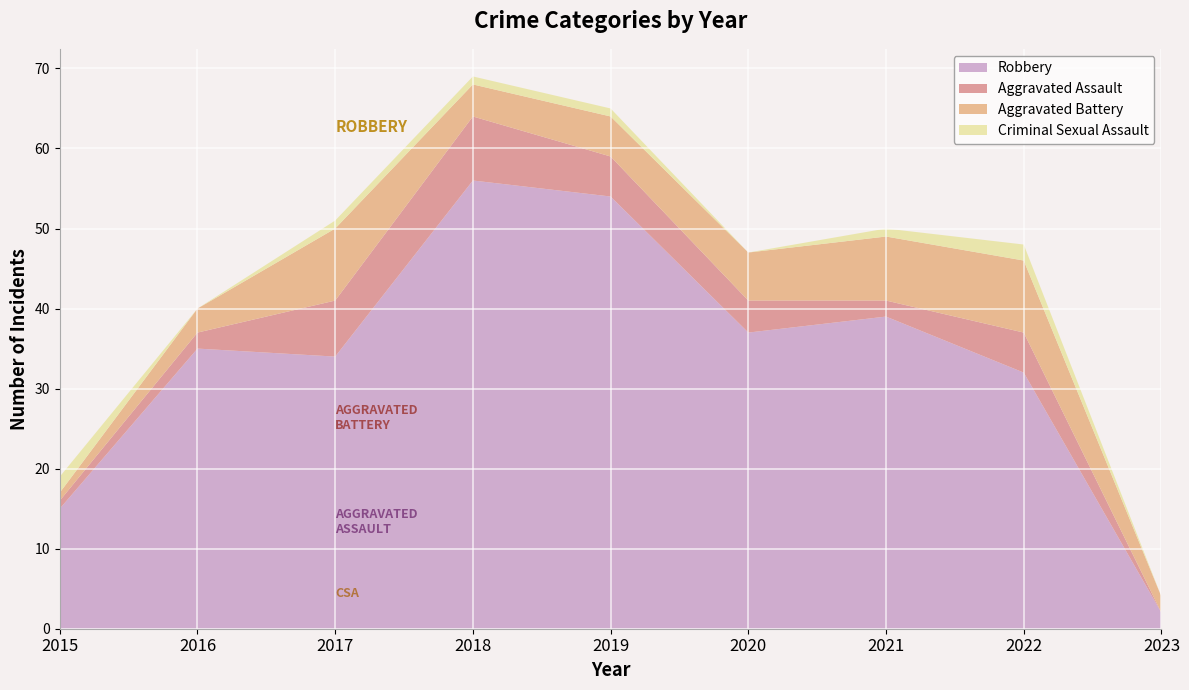

Reading left to right, extract all data points from this chart.

Aggravated Assault: 2015=1	2016=2	2017=7	2018=8	2019=5	2020=4	2021=2	2022=5	2023=0
Aggravated Battery: 2015=1	2016=3	2017=9	2018=4	2019=5	2020=6	2021=8	2022=9	2023=2
Criminal Sexual Assault: 2015=2	2016=0	2017=1	2018=1	2019=1	2020=0	2021=1	2022=2	2023=0
Robbery: 2015=15	2016=35	2017=34	2018=56	2019=54	2020=37	2021=39	2022=32	2023=2